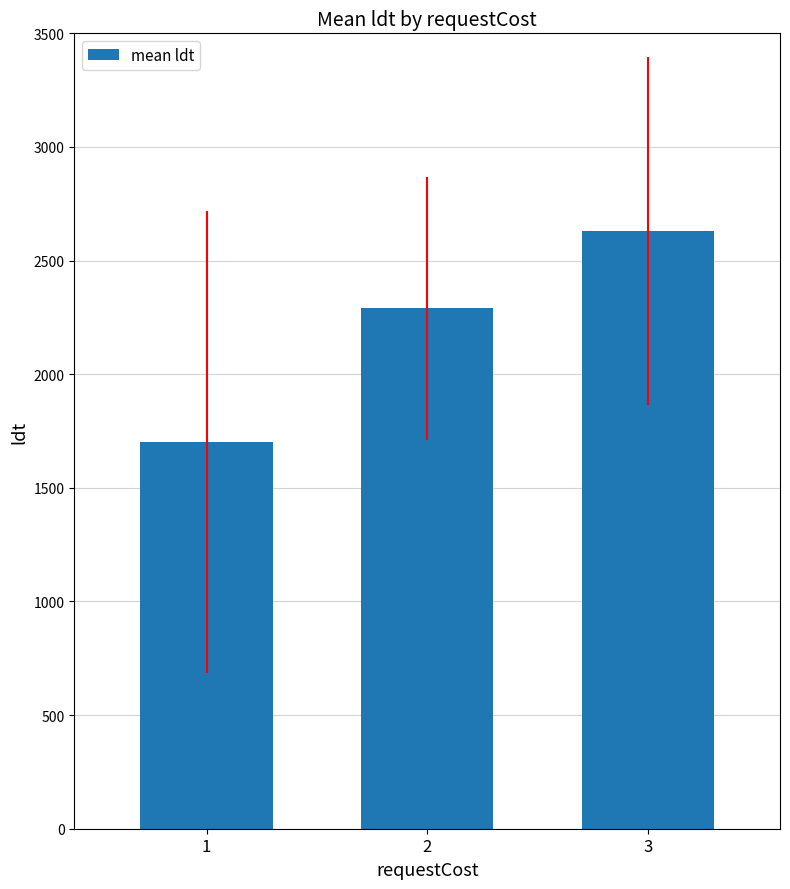

Does the chart contain stacked bars?

No